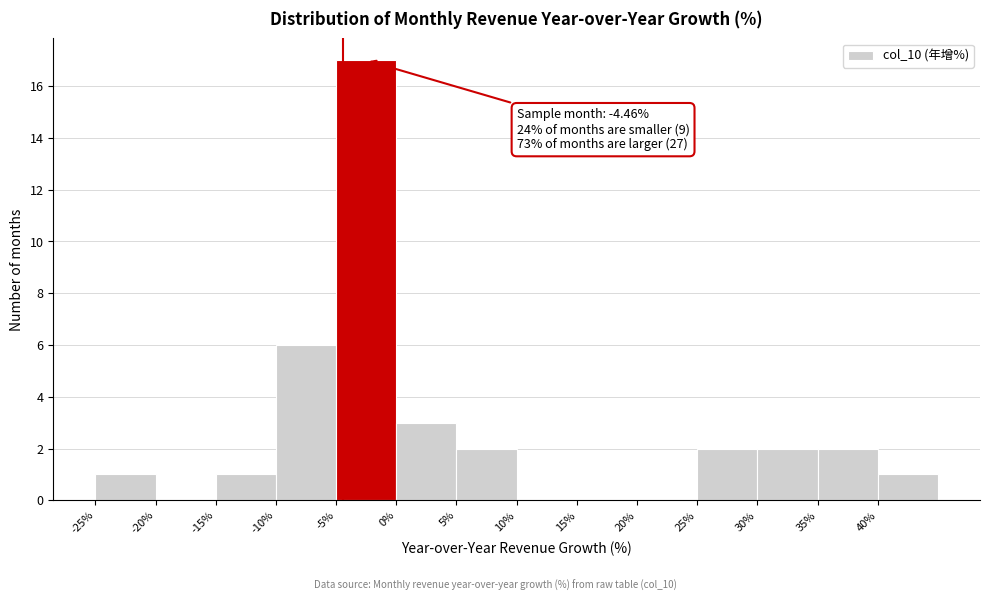

Which range on the x-axis has the tallest bar?

-5 to 0